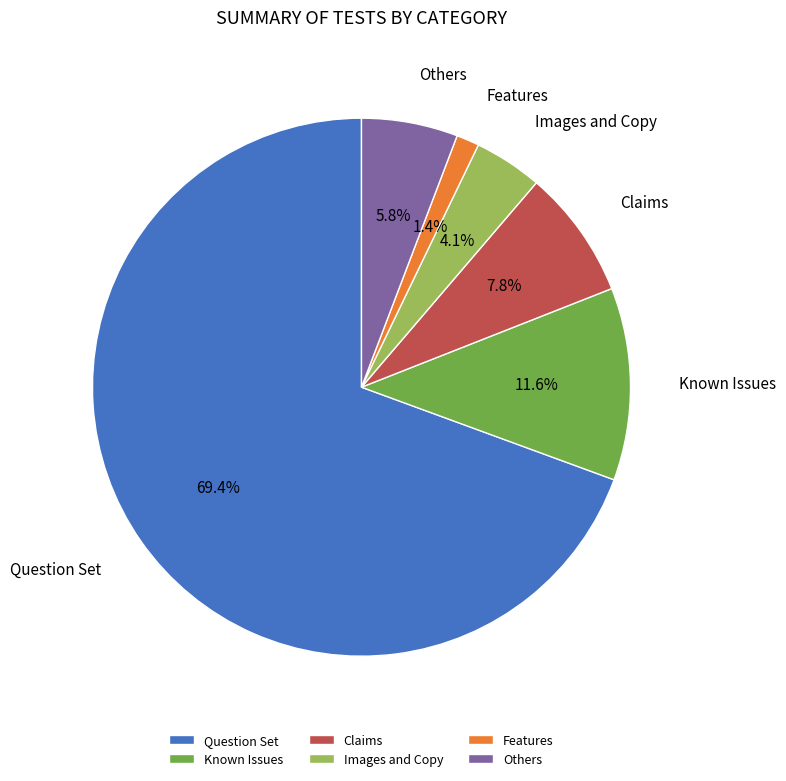

Between Question Set and Others, which is larger?

Question Set